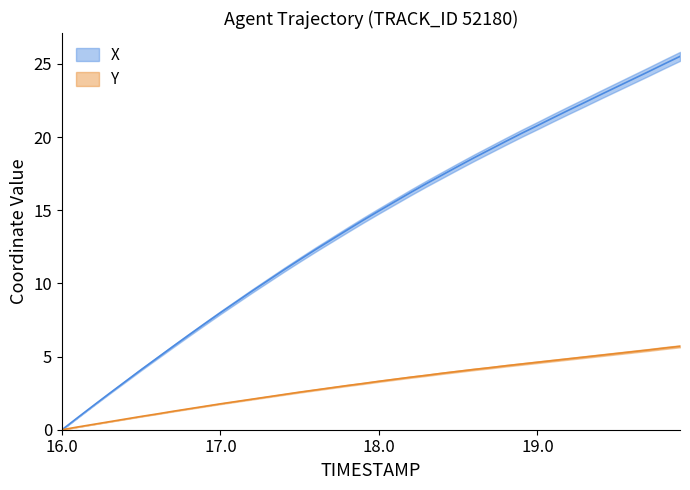

True or false: X has more than 1 points higher than both neighbors.

False